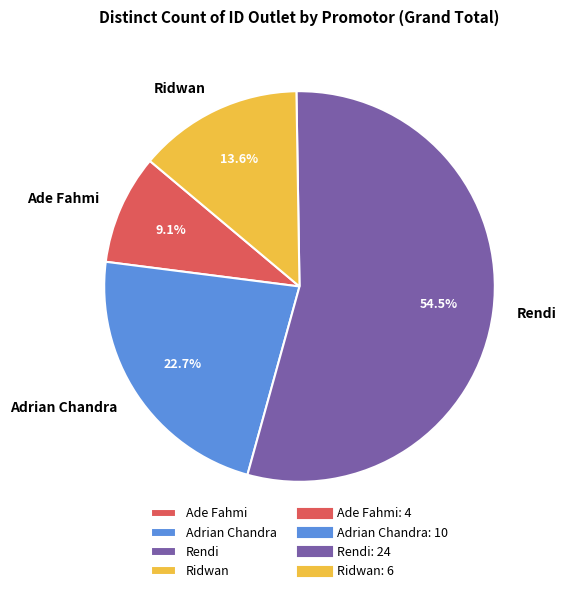

Which has a higher value, Ade Fahmi or Ridwan?

Ridwan